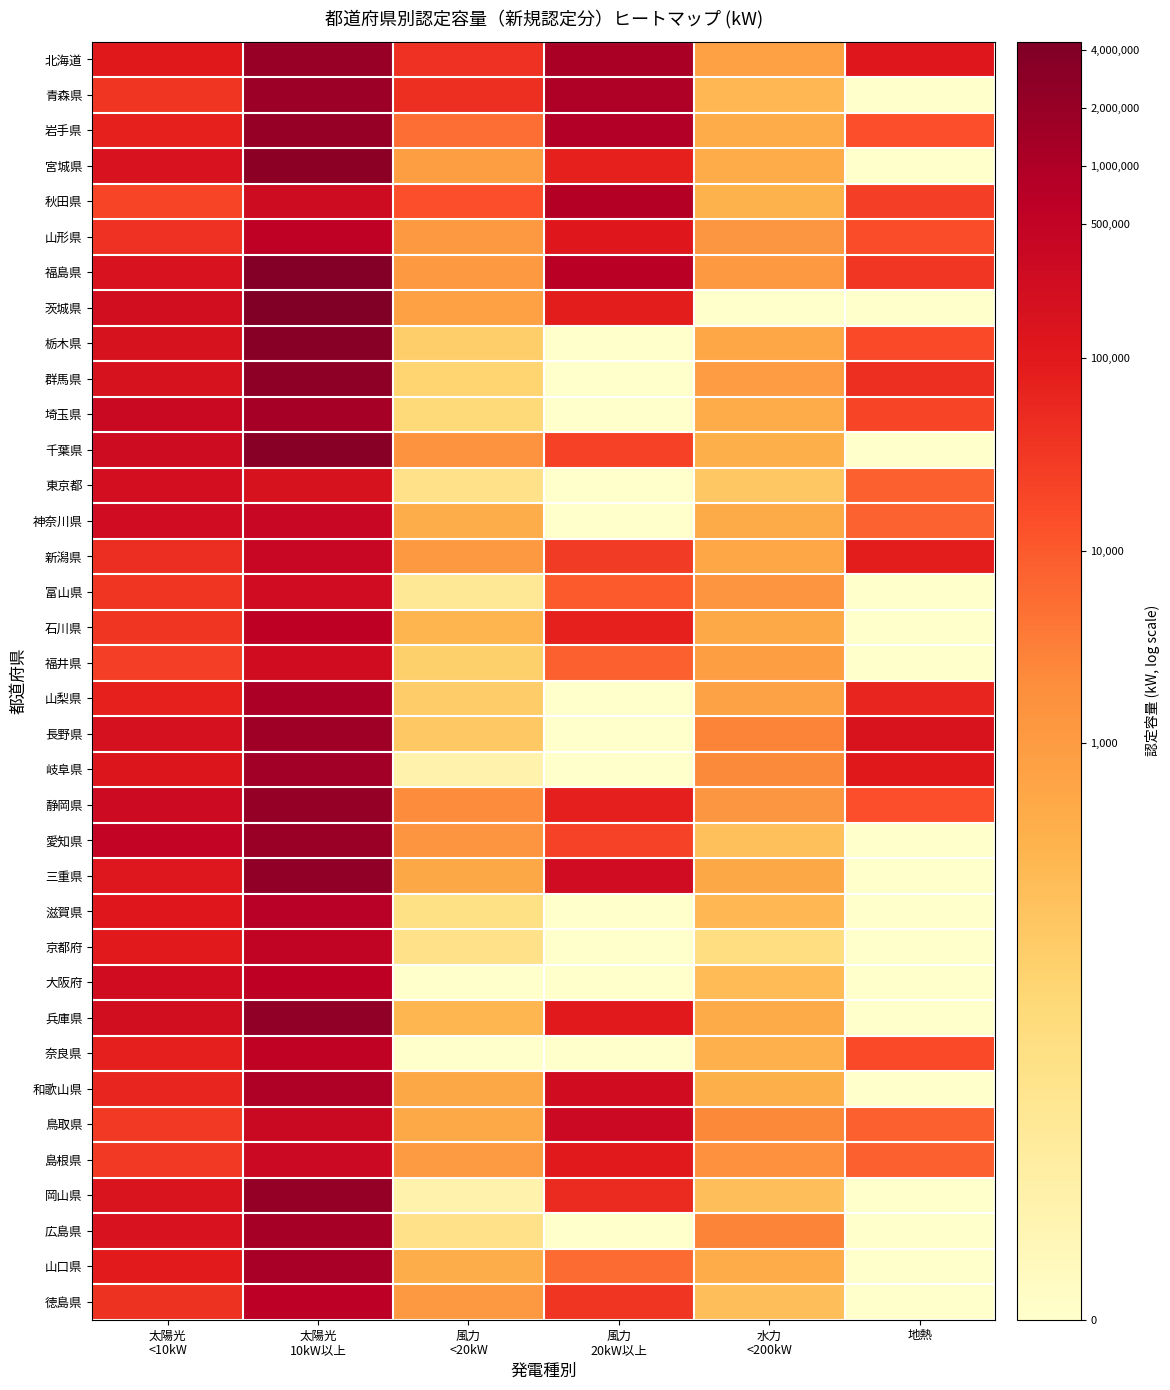

Reading left to right, list all the values displayed in this chart.

北海道: 太陽光
<10kW=11.6	太陽光
10kW以上=14.5	風力
<20kW=10.6	風力
20kW以上=13.9	水力
<200kW=6.6	地熱=11.7
青森県: 太陽光
<10kW=10.4	太陽光
10kW以上=14.4	風力
<20kW=10.7	風力
20kW以上=13.8	水力
<200kW=5.5	地熱=0.0
岩手県: 太陽光
<10kW=11.2	太陽光
10kW以上=14.6	風力
<20kW=8.6	風力
20kW以上=13.7	水力
<200kW=6.0	地熱=9.6
宮城県: 太陽光
<10kW=12.0	太陽光
10kW以上=14.8	風力
<20kW=6.7	風力
20kW以上=11.2	水力
<200kW=6.0	地熱=0.0
秋田県: 太陽光
<10kW=9.9	太陽光
10kW以上=12.5	風力
<20kW=9.5	風力
20kW以上=13.6	水力
<200kW=5.7	地熱=10.1
山形県: 太陽光
<10kW=10.6	太陽光
10kW以上=13.3	風力
<20kW=6.9	風力
20kW以上=11.6	水力
<200kW=7.2	地熱=9.6
福島県: 太陽光
<10kW=12.0	太陽光
10kW以上=15.1	風力
<20kW=7.0	風力
20kW以上=13.4	水力
<200kW=7.0	地熱=10.3
茨城県: 太陽光
<10kW=12.4	太陽光
10kW以上=15.3	風力
<20kW=6.6	風力
20kW以上=11.4	水力
<200kW=0.0	地熱=0.0
栃木県: 太陽光
<10kW=12.1	太陽光
10kW以上=15.0	風力
<20kW=4.4	風力
20kW以上=0.0	水力
<200kW=6.3	地熱=9.7
群馬県: 太陽光
<10kW=12.0	太陽光
10kW以上=14.8	風力
<20kW=4.0	風力
20kW以上=0.0	水力
<200kW=6.8	地熱=10.7
埼玉県: 太陽光
<10kW=12.7	太陽光
10kW以上=14.1	風力
<20kW=3.7	風力
20kW以上=0.0	水力
<200kW=6.0	地熱=9.9
千葉県: 太陽光
<10kW=12.5	太陽光
10kW以上=15.0	風力
<20kW=7.3	風力
20kW以上=10.0	水力
<200kW=5.9	地熱=0.0
東京都: 太陽光
<10kW=12.3	太陽光
10kW以上=12.1	風力
<20kW=3.0	風力
20kW以上=0.0	水力
<200kW=4.7	地熱=9.0
神奈川県: 太陽光
<10kW=12.5	太陽光
10kW以上=12.9	風力
<20kW=6.0	風力
20kW以上=0.0	水力
<200kW=6.1	地熱=8.9
新潟県: 太陽光
<10kW=10.7	太陽光
10kW以上=12.8	風力
<20kW=7.0	風力
20kW以上=10.2	水力
<200kW=6.3	地熱=11.4
富山県: 太陽光
<10kW=10.4	太陽光
10kW以上=12.5	風力
<20kW=2.4	風力
20kW以上=9.2	水力
<200kW=7.2	地熱=0.0
石川県: 太陽光
<10kW=10.5	太陽光
10kW以上=13.3	風力
<20kW=5.6	風力
20kW以上=11.2	水力
<200kW=6.2	地熱=0.0
福井県: 太陽光
<10kW=10.2	太陽光
10kW以上=12.4	風力
<20kW=4.2	風力
20kW以上=9.0	水力
<200kW=6.7	地熱=0.0
山梨県: 太陽光
<10kW=11.2	太陽光
10kW以上=13.9	風力
<20kW=4.5	風力
20kW以上=0.0	水力
<200kW=6.5	地熱=11.0
長野県: 太陽光
<10kW=12.1	太陽光
10kW以上=14.3	風力
<20kW=4.6	風力
20kW以上=0.0	水力
<200kW=7.9	地熱=11.9
岐阜県: 太陽光
<10kW=11.8	太陽光
10kW以上=14.2	風力
<20kW=1.4	風力
20kW以上=0.0	水力
<200kW=7.7	地熱=11.5
静岡県: 太陽光
<10kW=12.6	太陽光
10kW以上=14.6	風力
<20kW=7.6	風力
20kW以上=11.2	水力
<200kW=7.2	地熱=9.5
愛知県: 太陽光
<10kW=13.0	太陽光
10kW以上=14.4	風力
<20kW=7.3	風力
20kW以上=10.0	水力
<200kW=5.0	地熱=0.0
三重県: 太陽光
<10kW=11.7	太陽光
10kW以上=14.7	風力
<20kW=6.2	風力
20kW以上=12.5	水力
<200kW=6.2	地熱=0.0
滋賀県: 太陽光
<10kW=11.6	太陽光
10kW以上=13.5	風力
<20kW=3.1	風力
20kW以上=0.0	水力
<200kW=5.5	地熱=0.0
京都府: 太陽光
<10kW=11.5	太陽光
10kW以上=13.2	風力
<20kW=3.0	風力
20kW以上=0.0	水力
<200kW=3.3	地熱=0.0
大阪府: 太陽光
<10kW=12.4	太陽光
10kW以上=13.3	風力
<20kW=0.0	風力
20kW以上=0.0	水力
<200kW=5.3	地熱=0.0
兵庫県: 太陽光
<10kW=12.4	太陽光
10kW以上=14.7	風力
<20kW=5.5	風力
20kW以上=11.5	水力
<200kW=6.1	地熱=0.0
奈良県: 太陽光
<10kW=11.2	太陽光
10kW以上=13.2	風力
<20kW=0.0	風力
20kW以上=0.0	水力
<200kW=5.9	地熱=9.7
和歌山県: 太陽光
<10kW=11.0	太陽光
10kW以上=13.8	風力
<20kW=6.2	風力
20kW以上=12.4	水力
<200kW=5.9	地熱=0.0
鳥取県: 太陽光
<10kW=10.3	太陽光
10kW以上=12.7	風力
<20kW=6.2	風力
20kW以上=12.7	水力
<200kW=7.8	地熱=9.0
島根県: 太陽光
<10kW=10.3	太陽光
10kW以上=12.7	風力
<20kW=6.9	風力
20kW以上=11.5	水力
<200kW=7.5	地熱=9.0
岡山県: 太陽光
<10kW=11.9	太陽光
10kW以上=14.6	風力
<20kW=1.4	風力
20kW以上=10.8	水力
<200kW=5.1	地熱=0.0
広島県: 太陽光
<10kW=12.0	太陽光
10kW以上=14.1	風力
<20kW=3.0	風力
20kW以上=0.0	水力
<200kW=7.9	地熱=0.0
山口県: 太陽光
<10kW=11.4	太陽光
10kW以上=14.0	風力
<20kW=5.9	風力
20kW以上=8.6	水力
<200kW=6.0	地熱=0.0
徳島県: 太陽光
<10kW=10.6	太陽光
10kW以上=13.4	風力
<20kW=7.0	風力
20kW以上=10.4	水力
<200kW=5.1	地熱=0.0